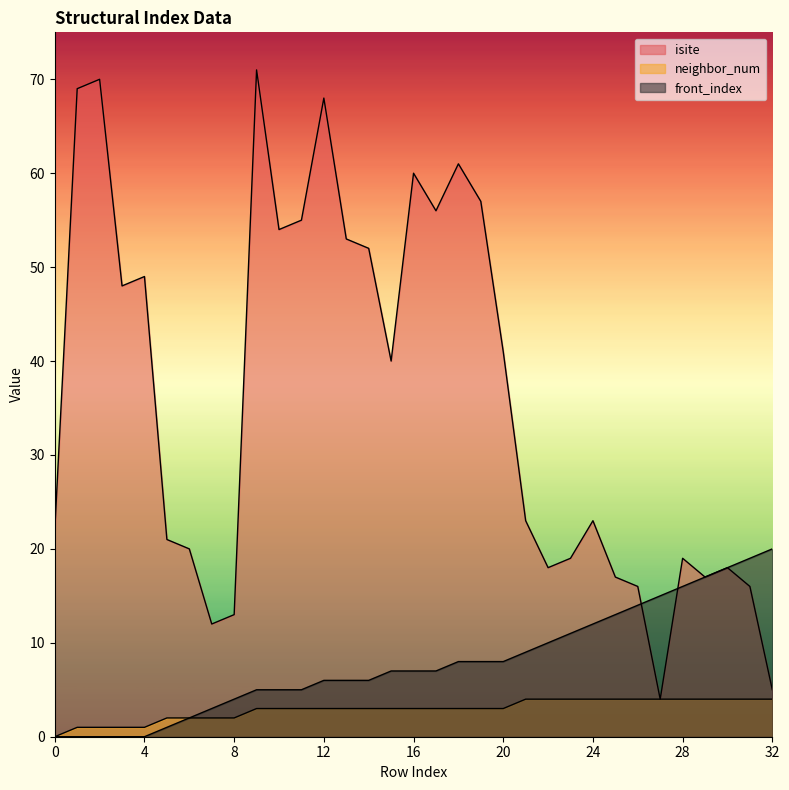

Between 7 and 20, which series saw the biggest shift?

isite